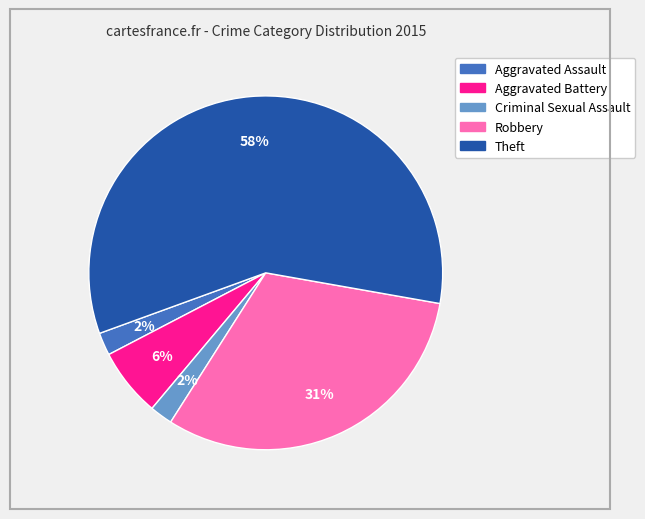

To the nearest percent, what is the combined percentage of Aggravated Assault and Criminal Sexual Assault?

4%